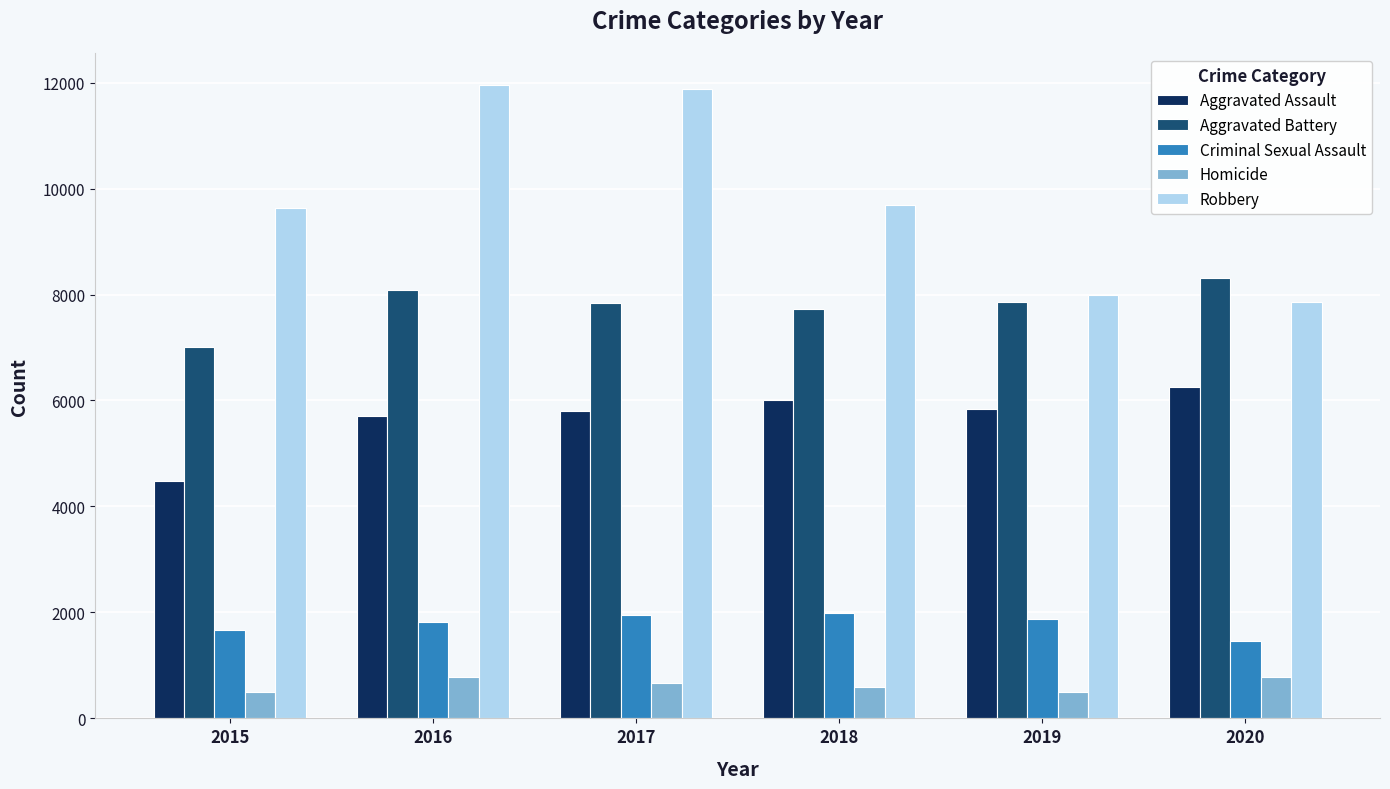

At 2016, list the series in order from largest to smallest.

Robbery, Aggravated Battery, Aggravated Assault, Criminal Sexual Assault, Homicide